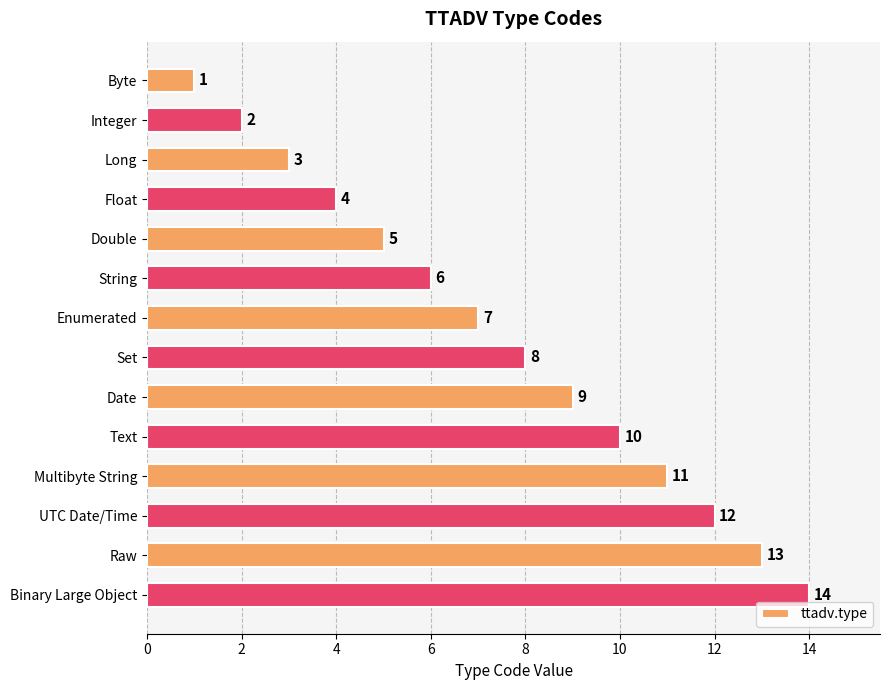

Where is the data nearest to the value 7?

Enumerated